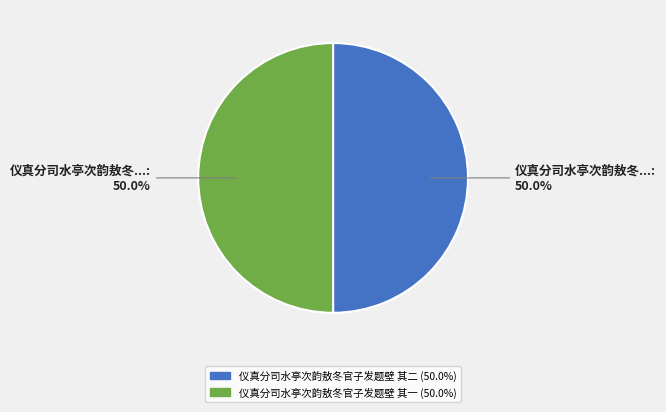

How many segments does this pie chart have?

2